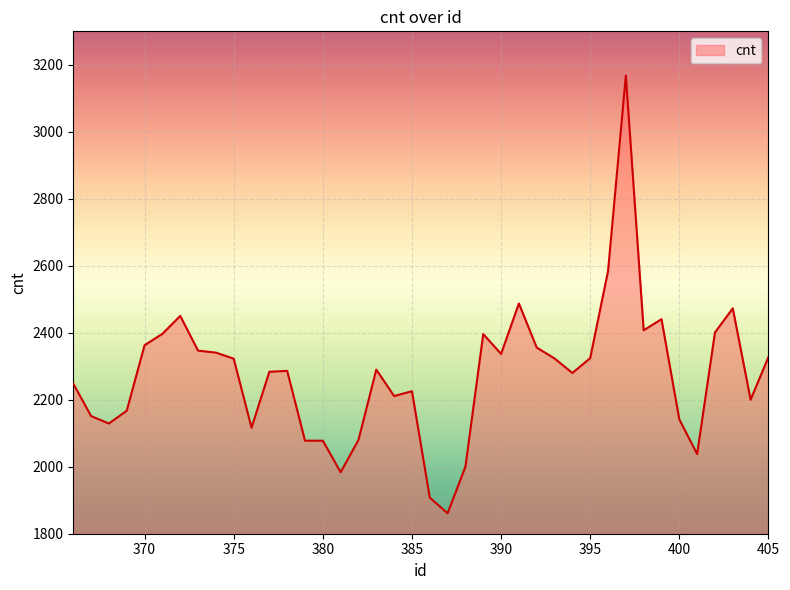

What is the minimum value shown in the chart?

1860.9